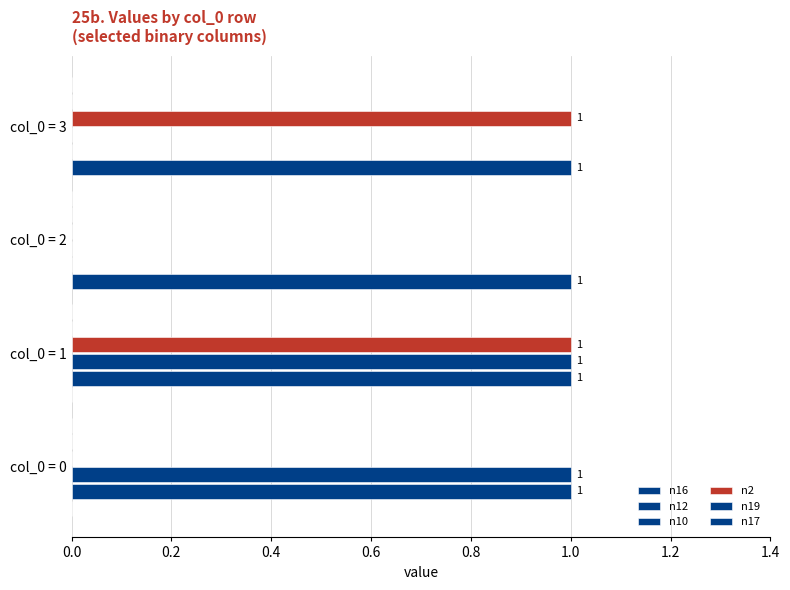

How many values in n10 are above zero?

2